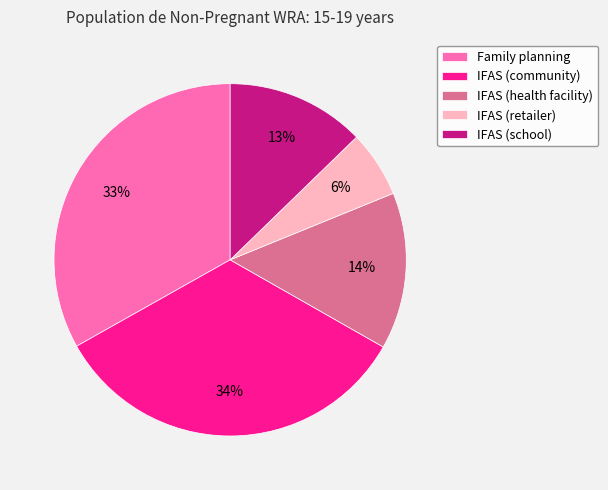

Count the number of slices in the pie.

5